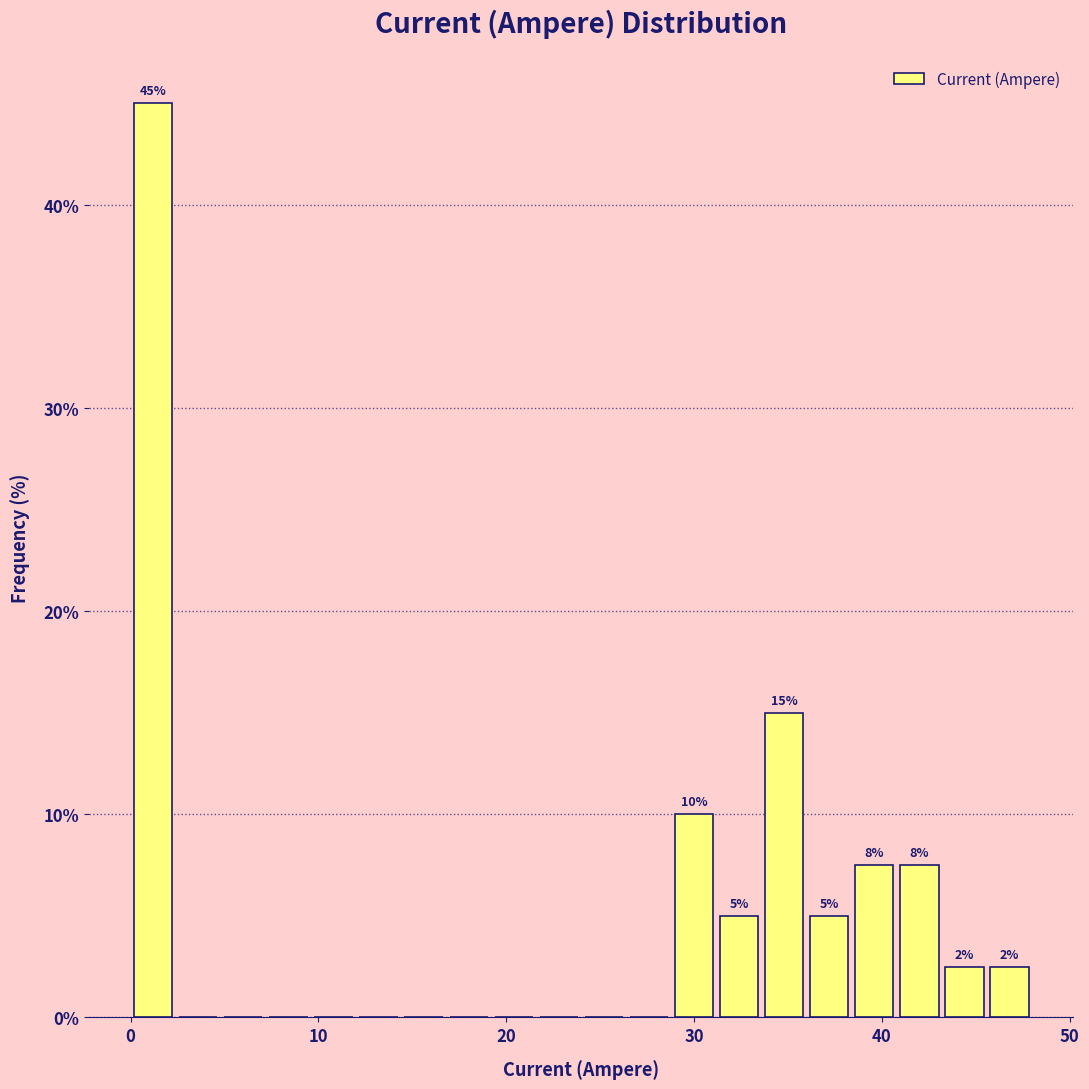

Around what value on the x-axis is the tallest bar? Give the approximate position of its centre, as read against the axis.

1